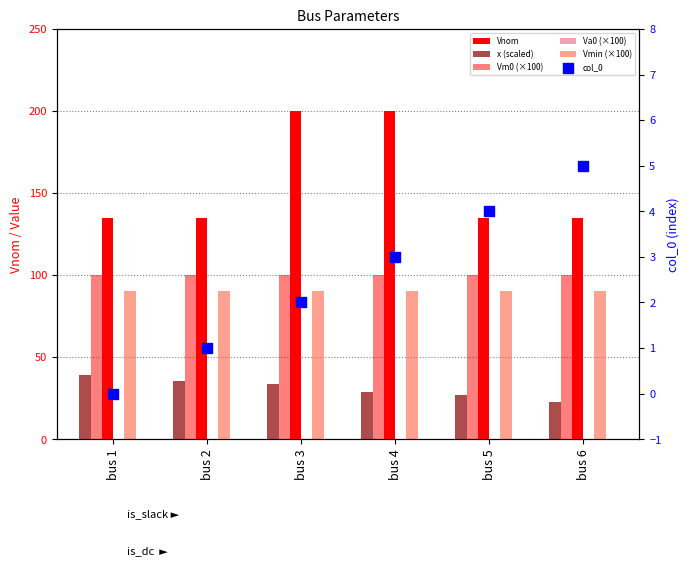

Which series has the widest spread of Y values?

Vnom